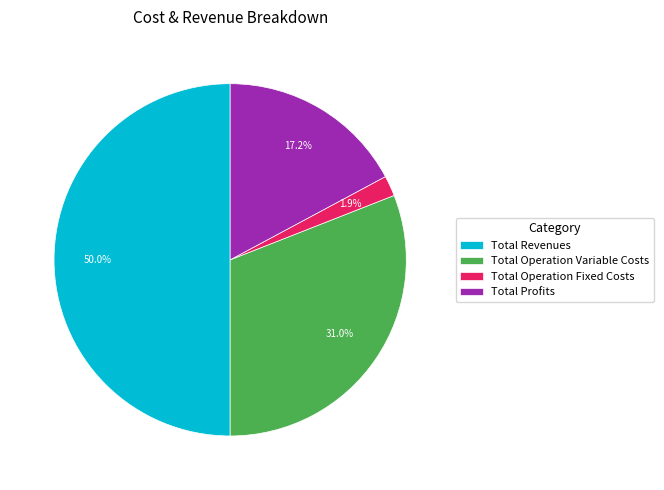

How many segments does this pie chart have?

4